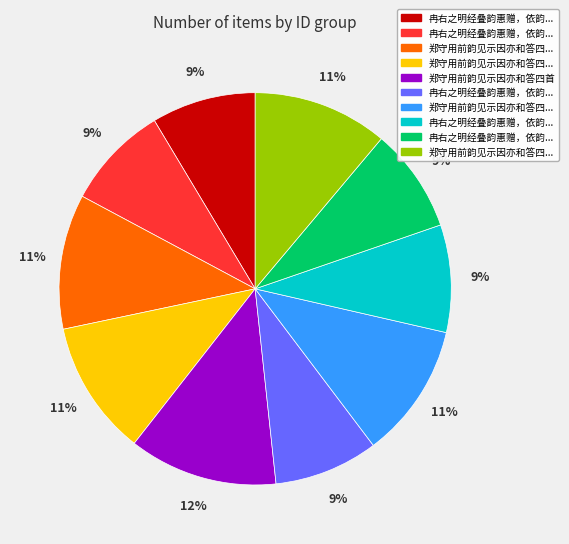

Does any single category account for the majority?

No